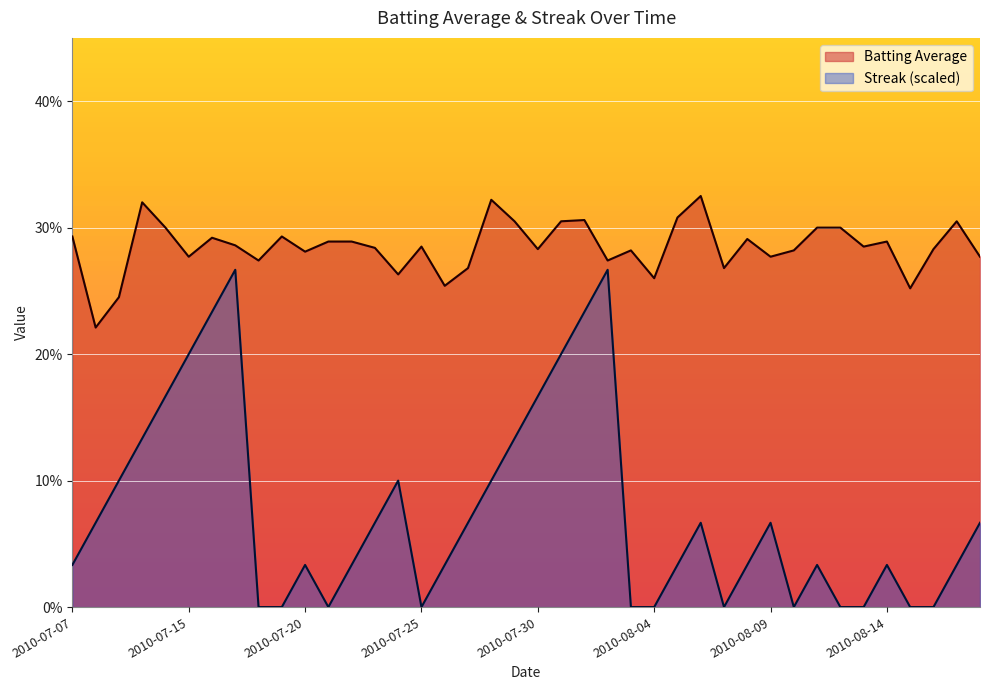

True or false: Batting Average and Streak intersect in this chart.

False